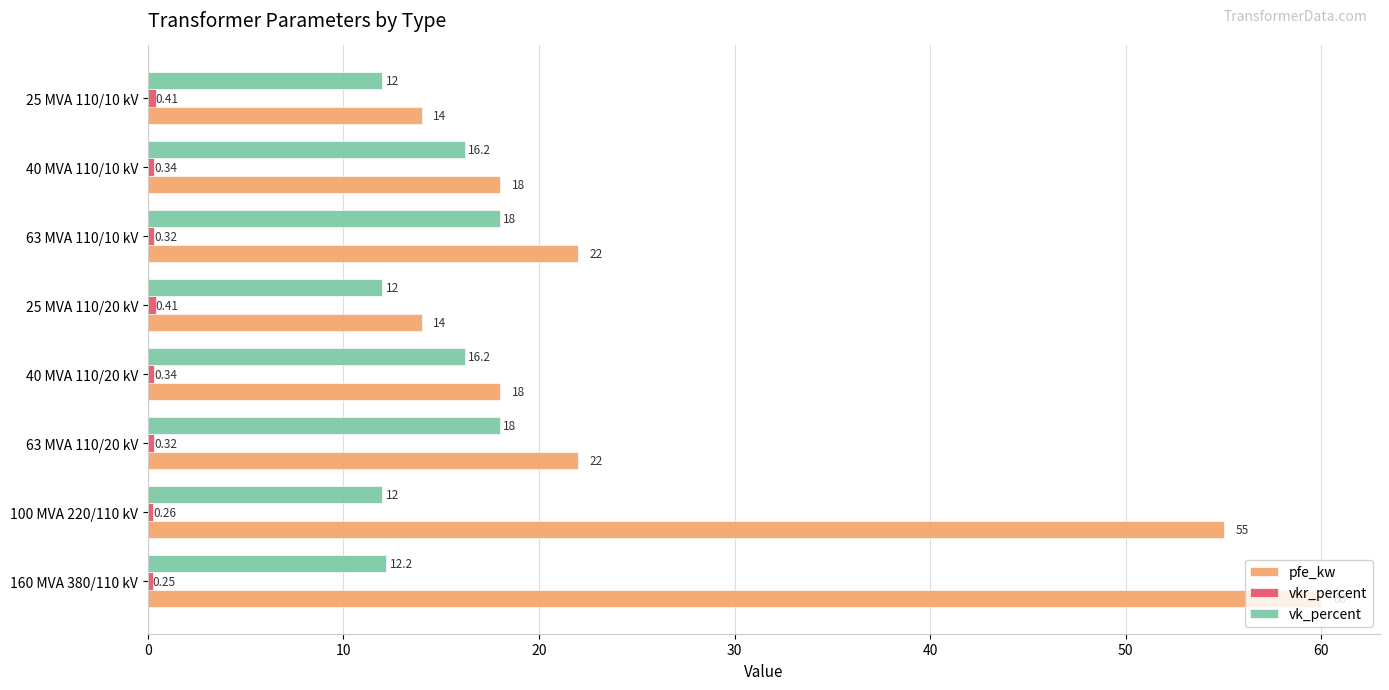

What is the difference between the maximum and minimum values in the pfe_kw series?

46.0